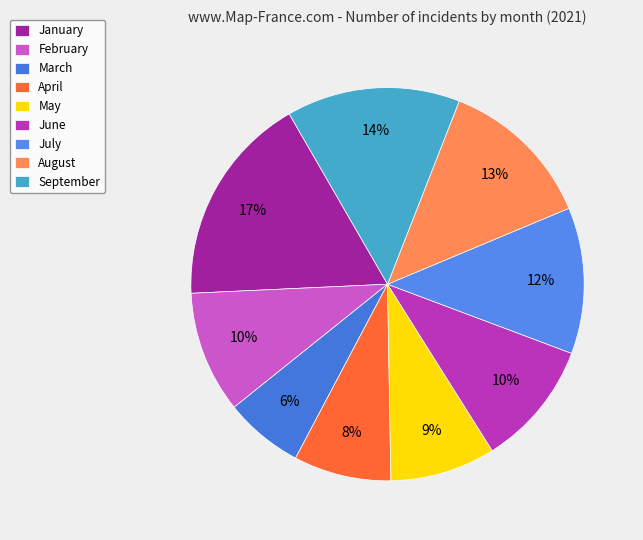

Which has a higher value, April or January?

January